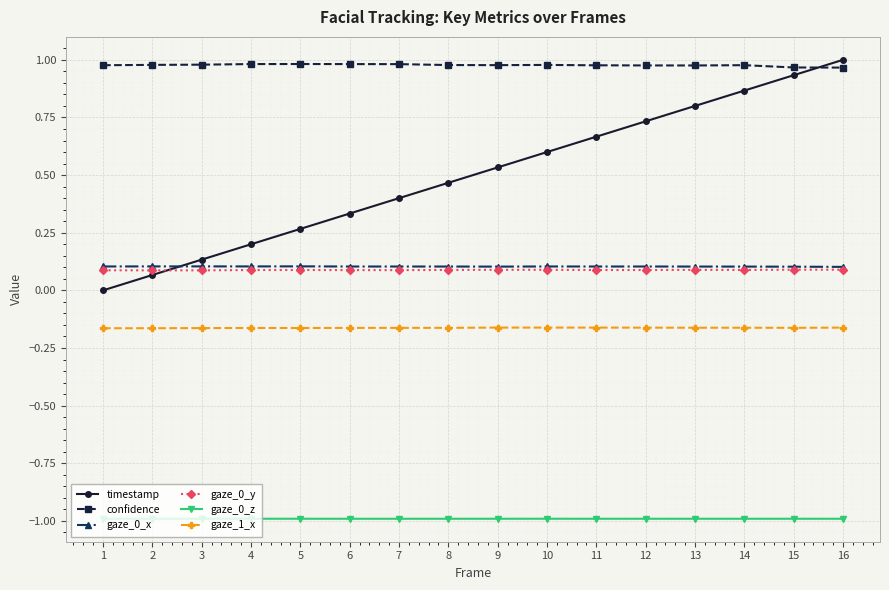

What are all the series names shown in the legend?

timestamp, confidence, gaze_0_x, gaze_0_y, gaze_0_z, gaze_1_x